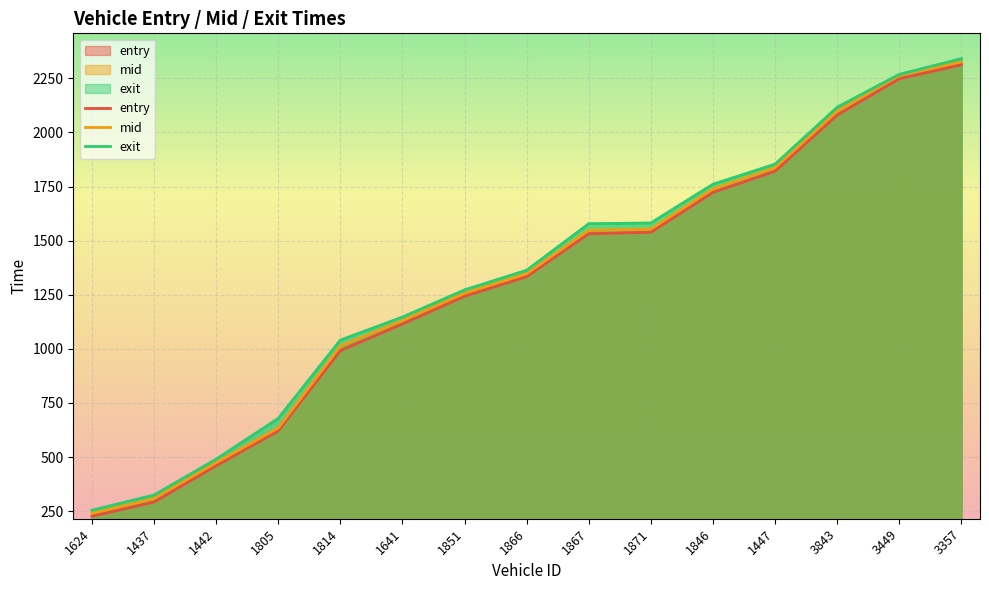

List the labels in order of entry value, smallest first.

1624, 1437, 1442, 1805, 1814, 1641, 1851, 1866, 1867, 1871, 1846, 1447, 3843, 3449, 3357